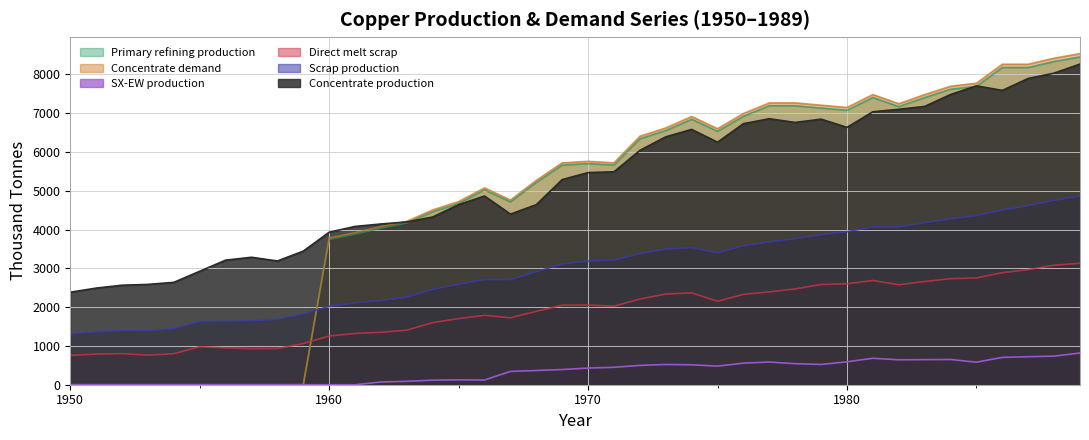

How many data points does each series have?

40